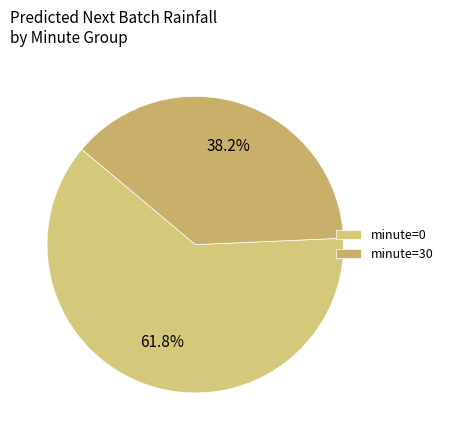

Which slice is the smallest?

minute=30